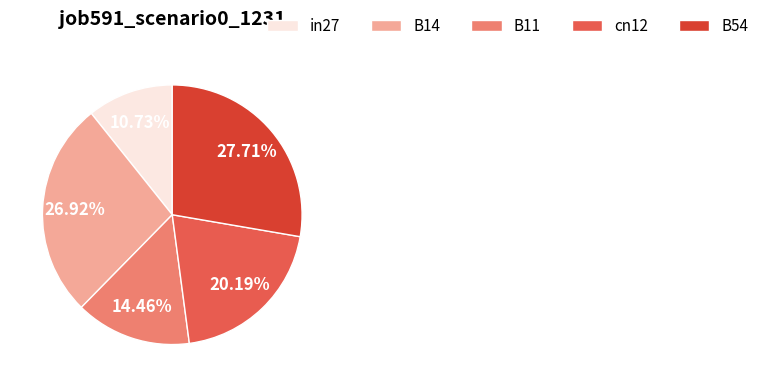

To the nearest percent, what is the combined percentage of cn12 and in27?

31%